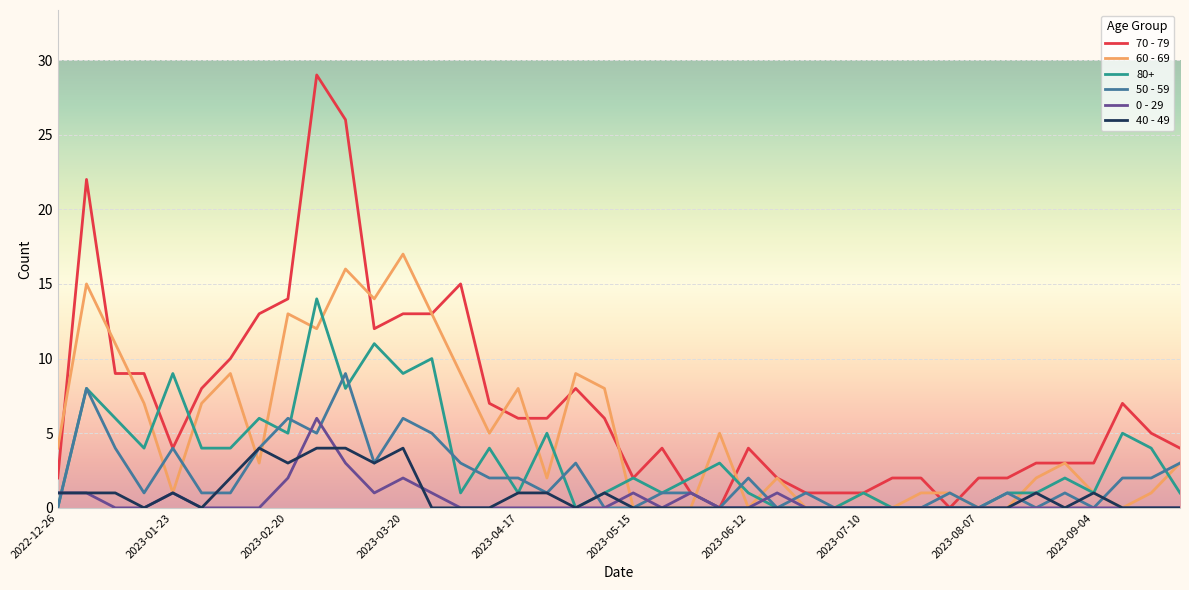

True or false: 0 - 29 and 60 - 69 intersect in this chart.

True